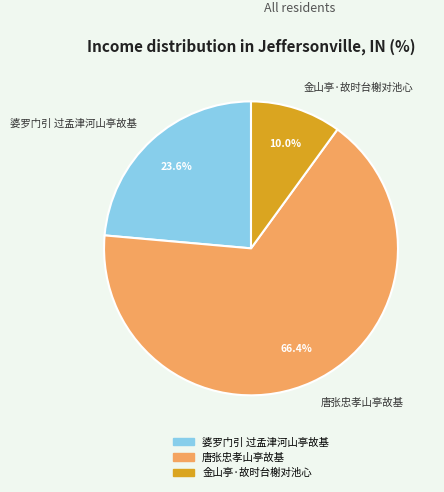

Which category has the biggest portion of the pie?

唐张忠孝山亭故基